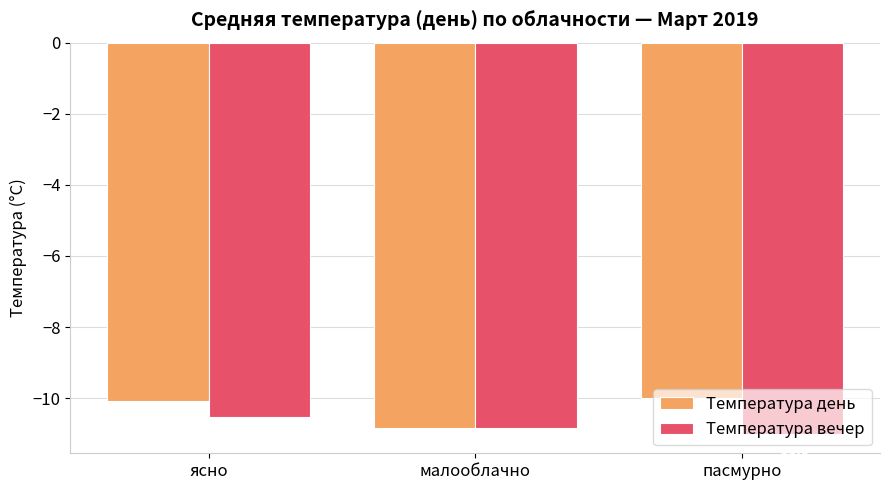

Which series changed the most between ясно and пасмурно?

Температура вечер